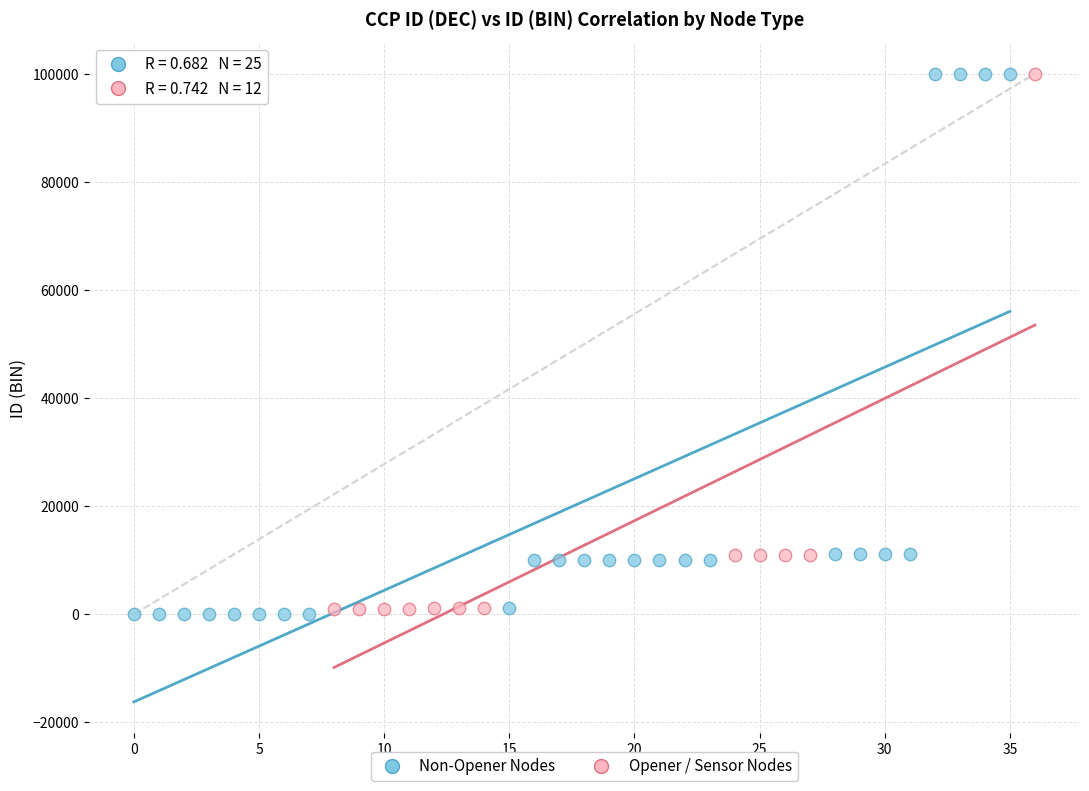

What are all the series names shown in the legend?

Non-Opener Nodes, Opener / Sensor Nodes